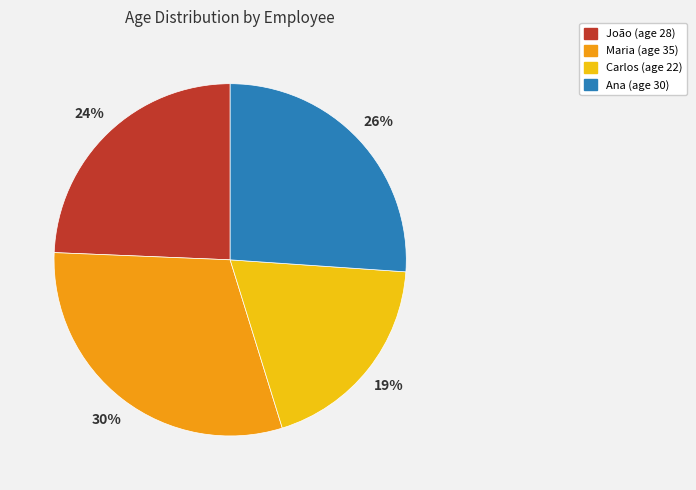

To the nearest percent, what percentage of the pie is Maria?

30%